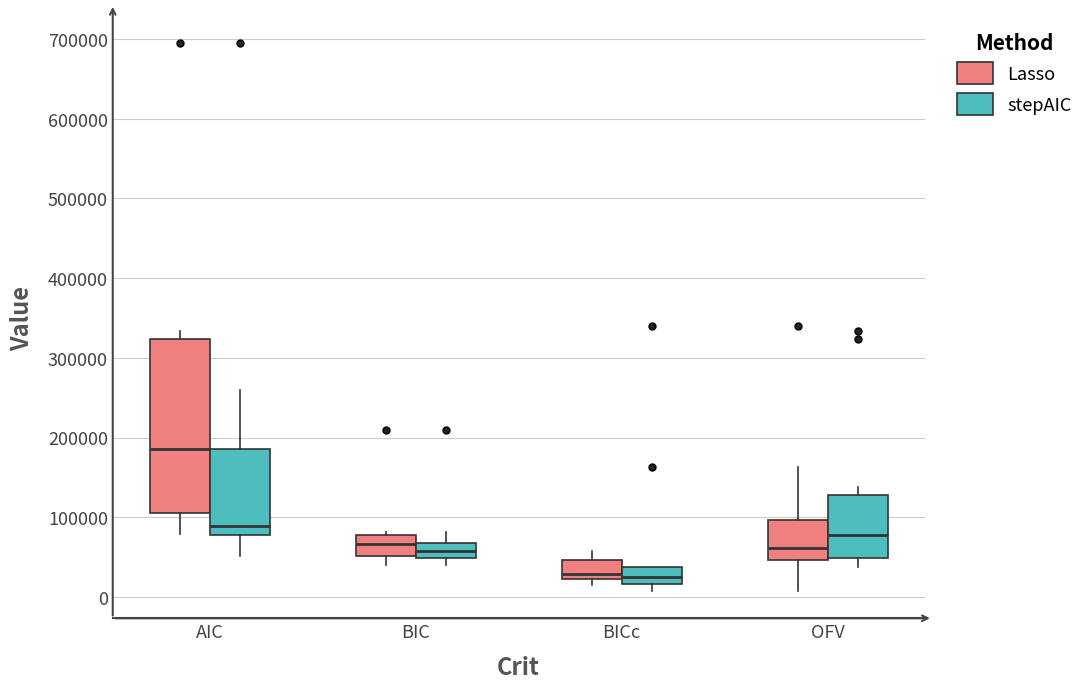

Where does the median line of the box for BIC (stepAIC) sit on the y-axis? The values are not printed on the chart, so give them approximately, as read against the axis.

60000